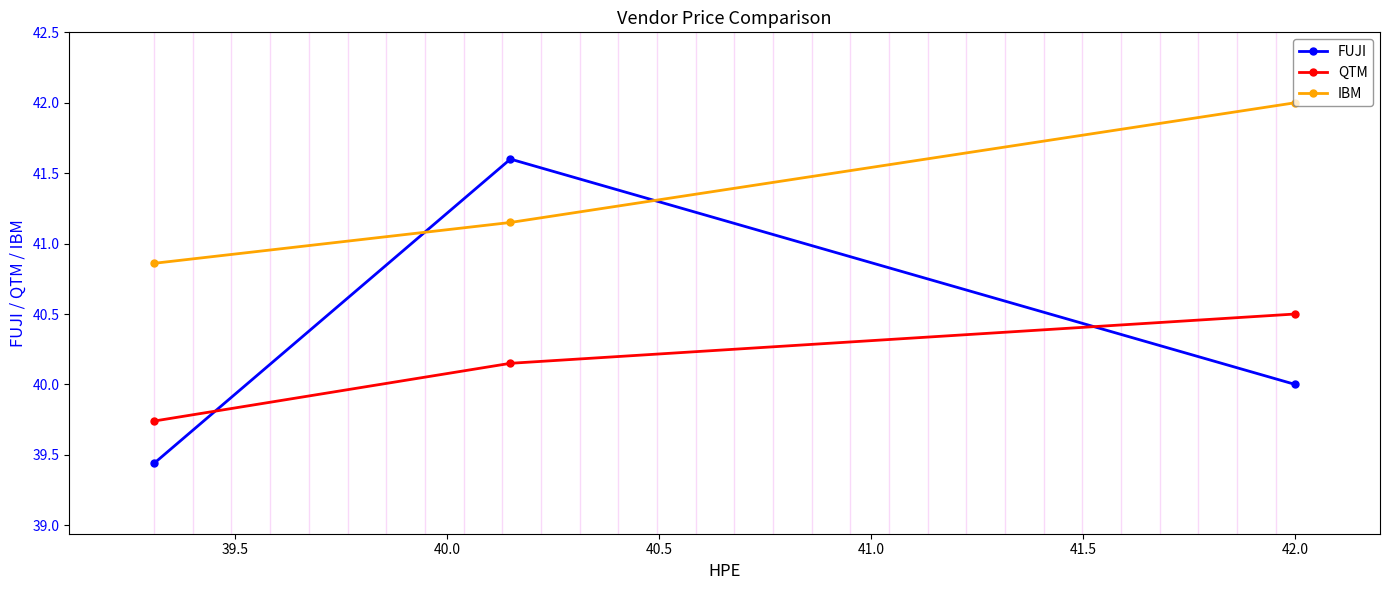

What is the value of the FUJI point at the 3rd from the left?

40.0